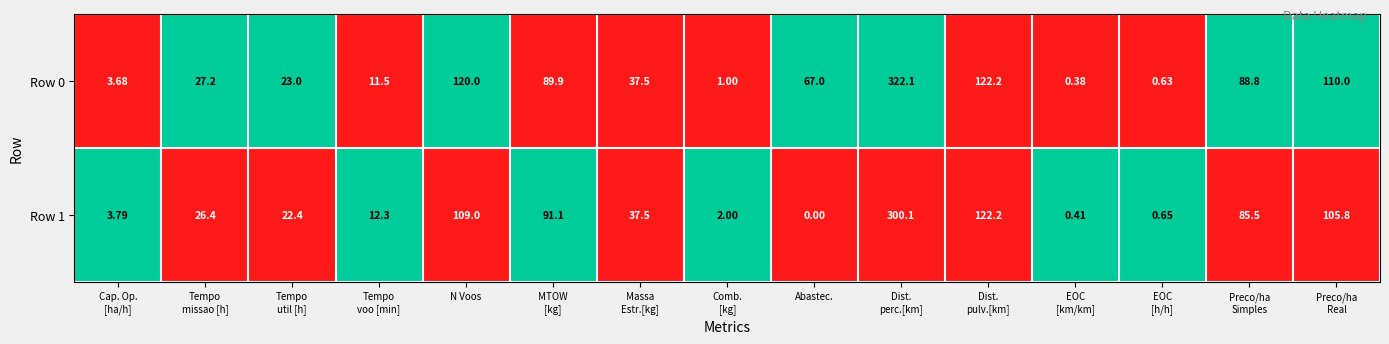

Which label corresponds to the largest value in the chart?

Dist.
perc.[km]